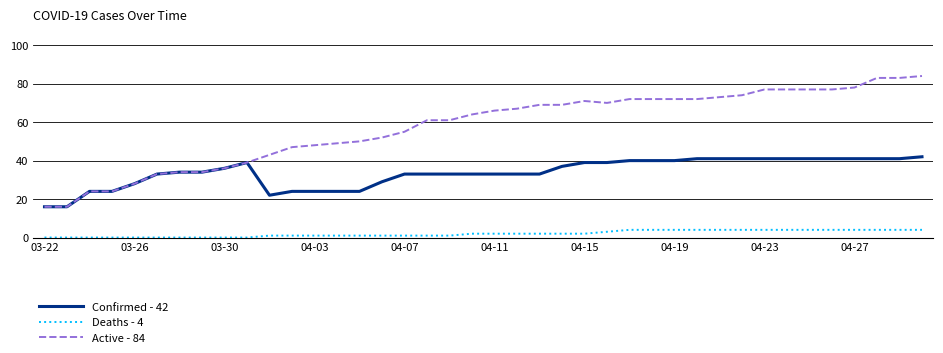

Rank the series by their average value, from highest to lowest.

Active - 84, Confirmed - 42, Deaths - 4